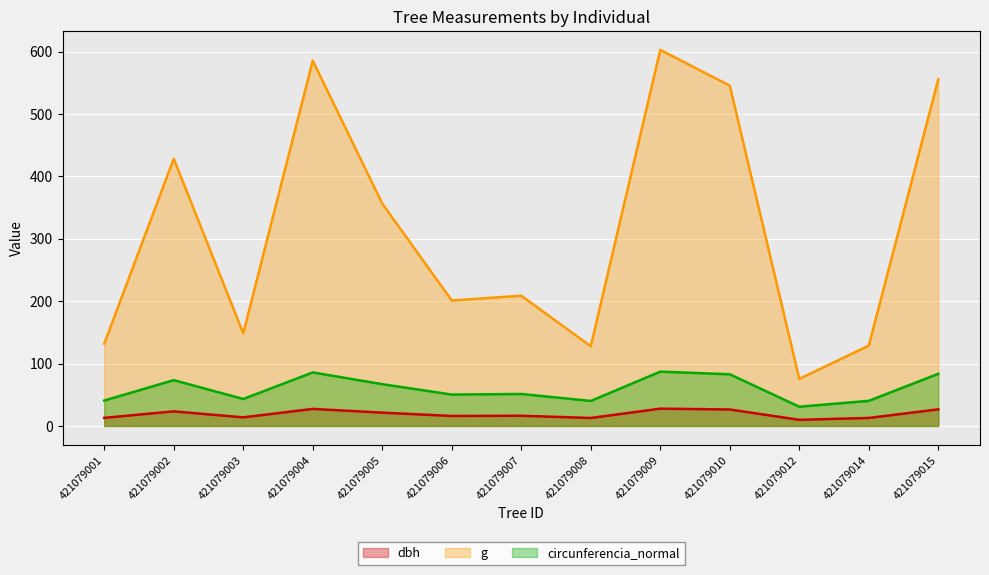

What is the smallest value displayed?

9.8